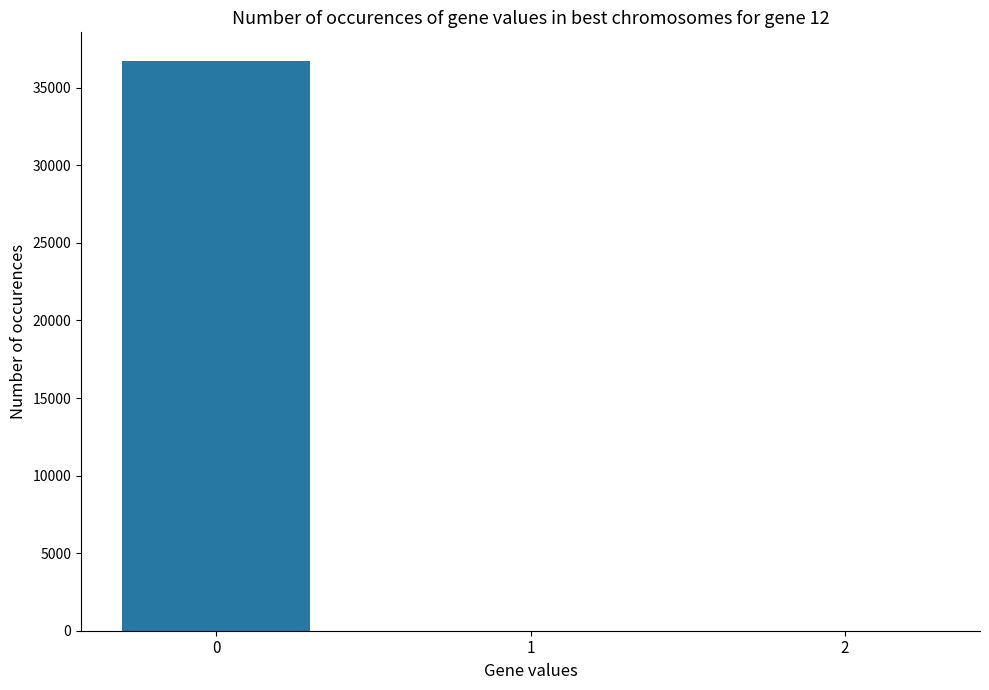

What is the sum of all values?

36737.3